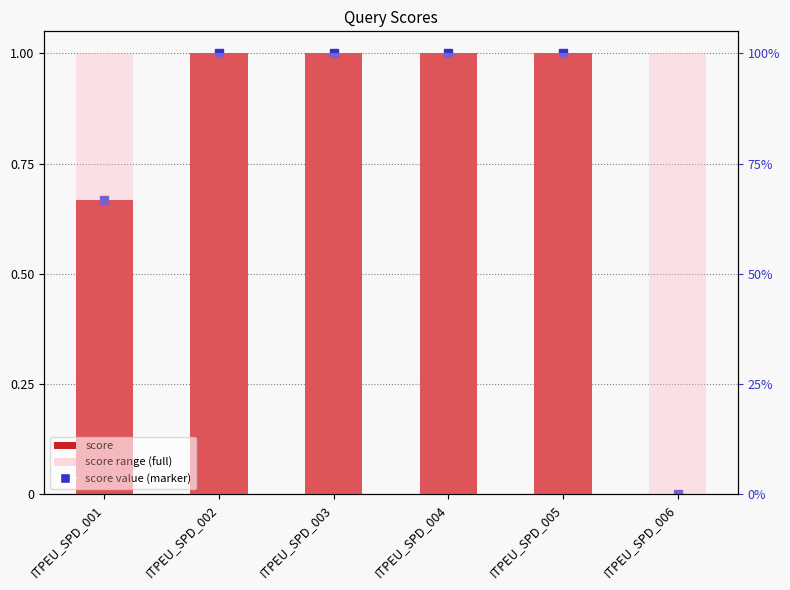

Which category has the highest value in the score range series?

ITPEU_SPD_001